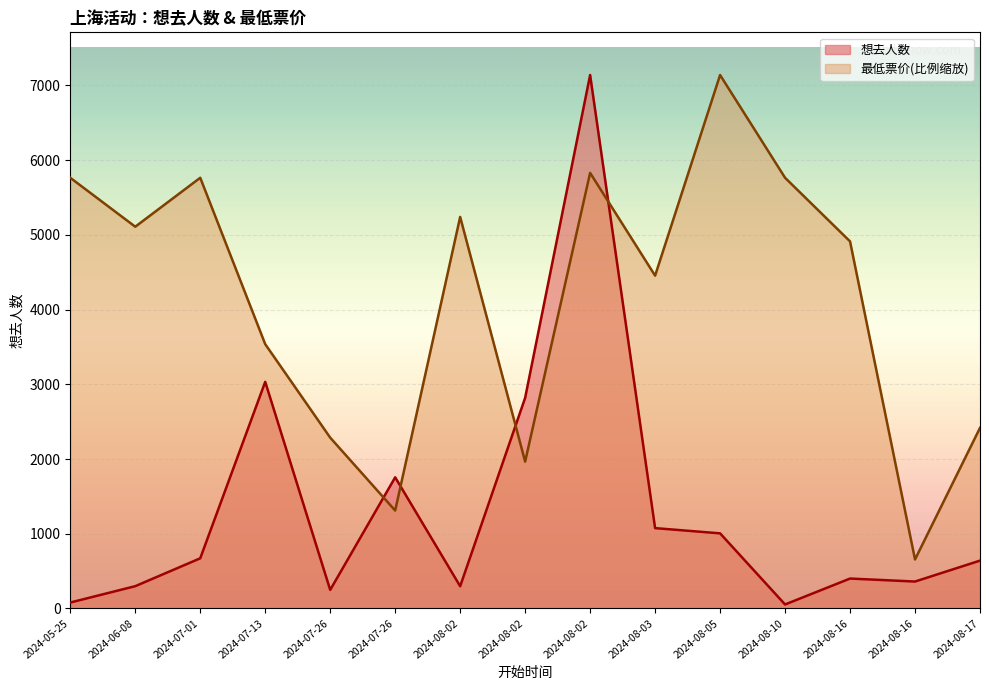

Reading left to right, list all the values displayed in this chart.

想去人数: 79.0	298.0	671.0	3033.0	248.0	1755.0	297.0	2819.0	7140.0	1075.0	1005.0	53.0	400.0	360.0	640.0
最低票价: 5764.4	5109.4	5764.4	3537.2	2286.1	1310.1	5240.4	1965.1	5829.9	4454.3	7140.0	5764.4	4912.8	655.0	2417.1